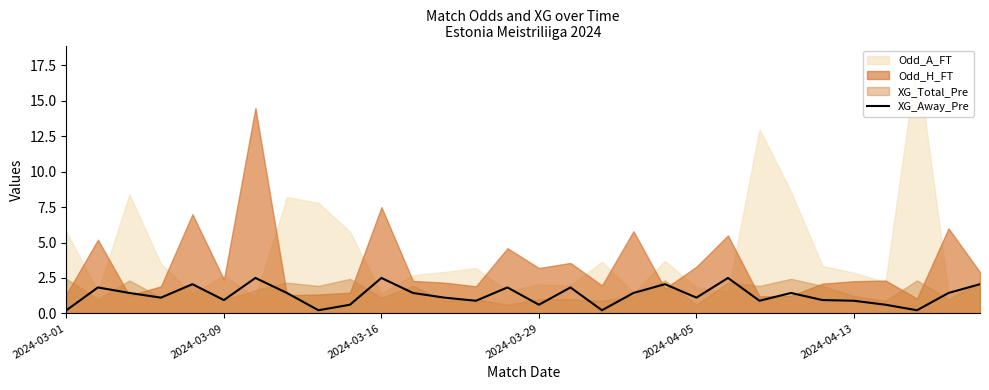

What is the ratio of the value at 23 to the value at 16?

0.8